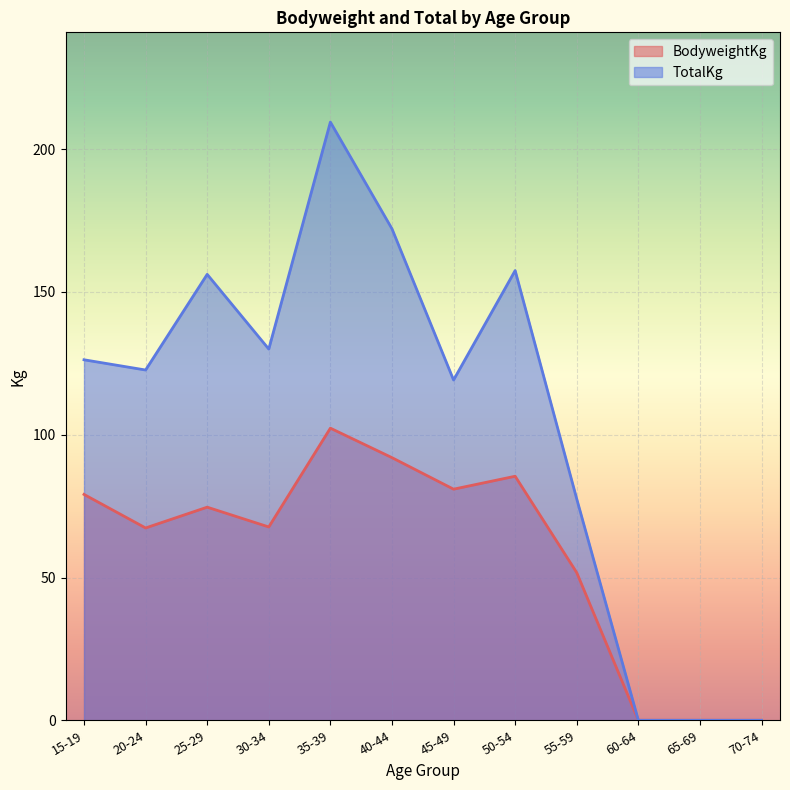

What is the difference between the second highest and minimum values in the BodyweightKg series?

92.0